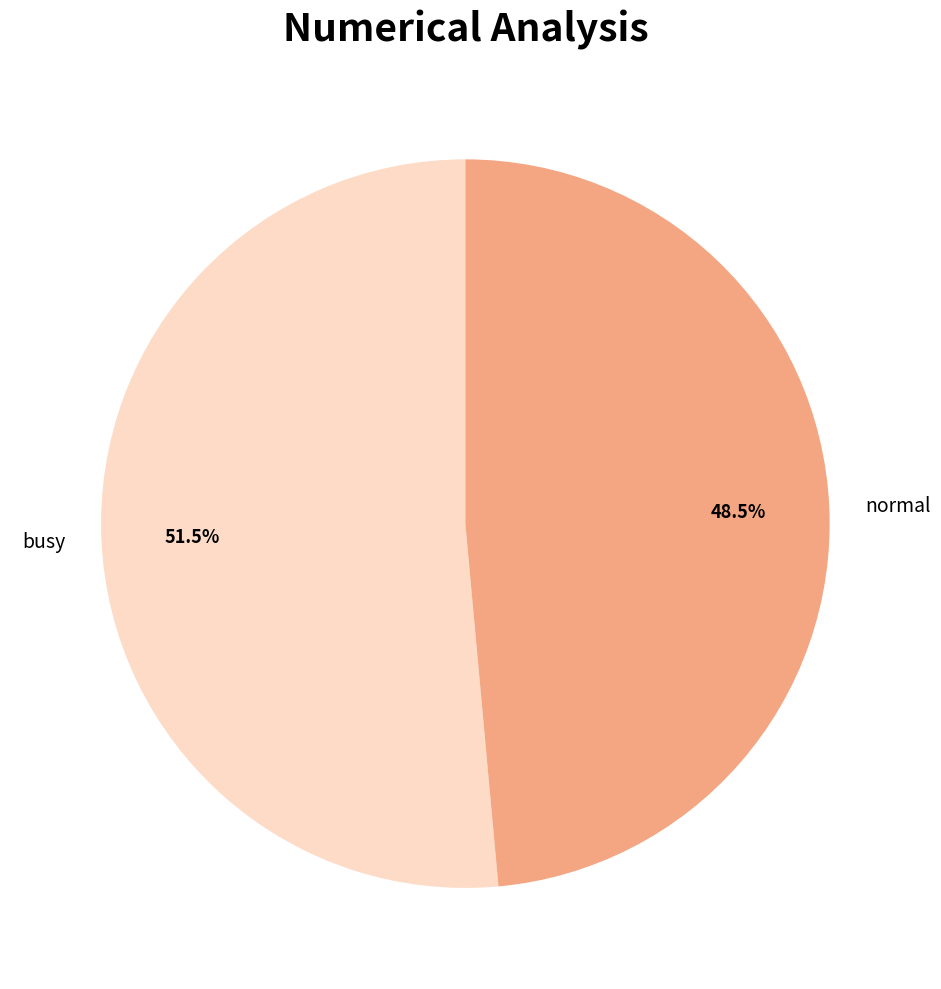

How many slices are in this pie chart?

2